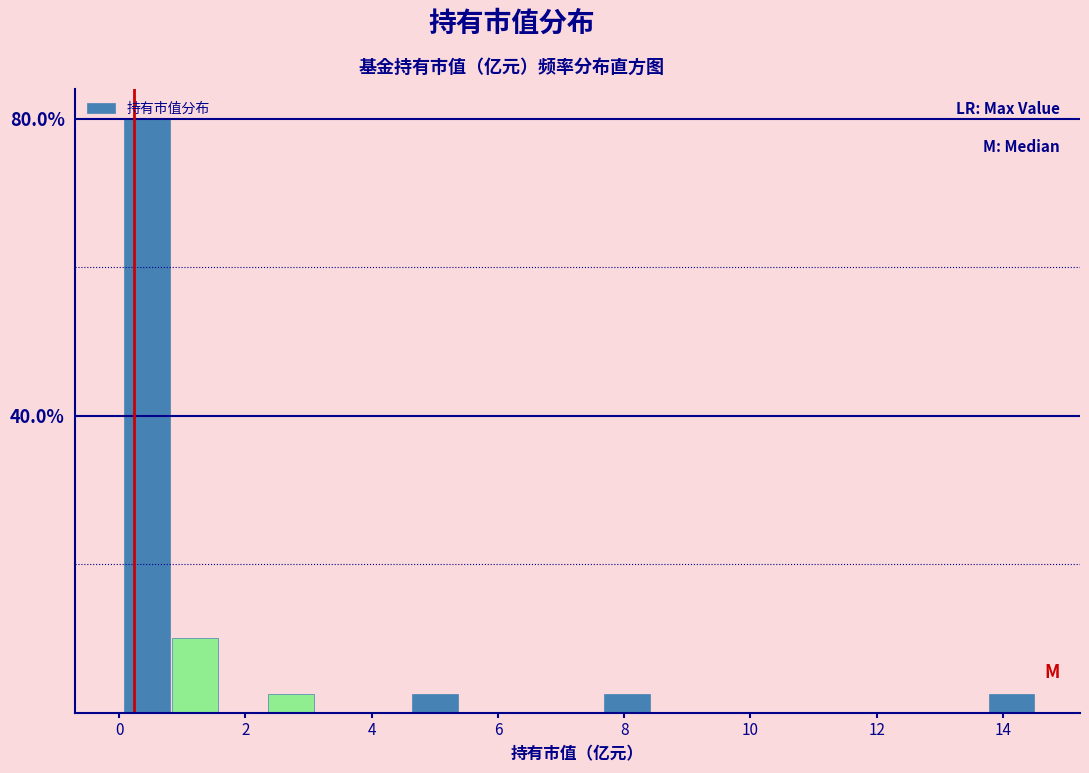

Around what value on the x-axis is the tallest bar? Give the approximate position of its centre, as read against the axis.

0.4